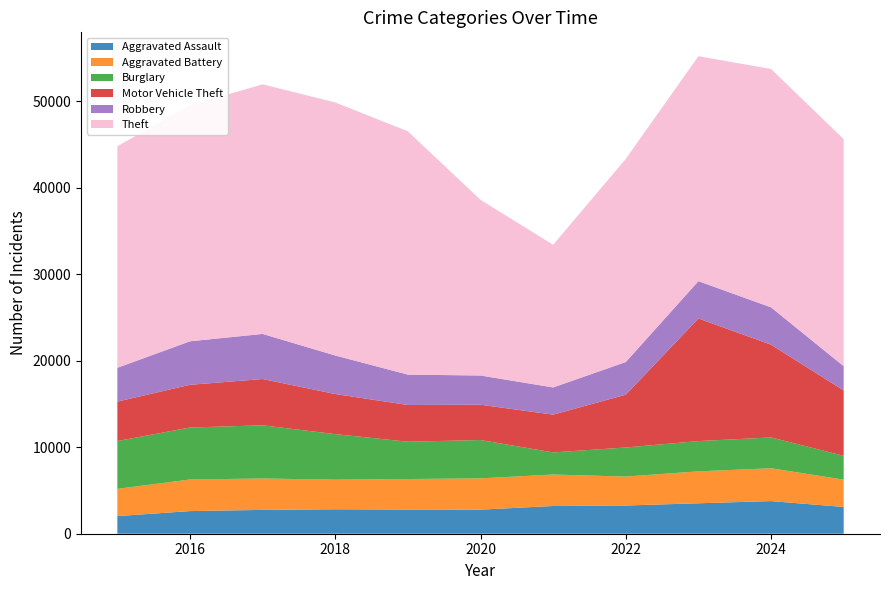

Reading left to right, transcribe all the data shown in this chart.

Aggravated Assault: 2015=2036	2016=2616	2017=2755	2018=2826	2019=2796	2020=2782	2021=3206	2022=3260	2023=3518	2024=3770	2025=3093
Aggravated Battery: 2015=3150	2016=3651	2017=3629	2018=3421	2019=3525	2020=3617	2021=3634	2022=3346	2023=3692	2024=3794	2025=3155
Burglary: 2015=5524	2016=6006	2017=6145	2018=5262	2019=4311	2020=4427	2021=2555	2022=3361	2023=3495	2024=3562	2025=2759
Motor Vehicle Theft: 2015=4556	2016=4937	2017=5348	2018=4634	2019=4244	2020=4081	2021=4366	2022=6099	2023=14168	2024=10722	2025=7548
Robbery: 2015=3907	2016=5026	2017=5210	2018=4453	2019=3509	2020=3377	2021=3143	2022=3775	2023=4312	2024=4312	2025=2804
Theft: 2015=25599	2016=27249	2017=28844	2018=29238	2019=28116	2020=20298	2021=16486	2022=23478	2023=25996	2024=27545	2025=26240